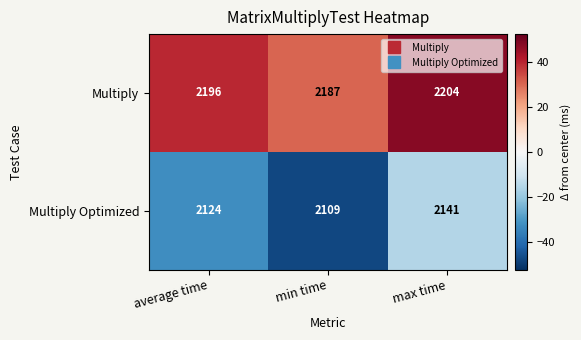

Which series changed the most between average time and max time?

Multiply Optimized